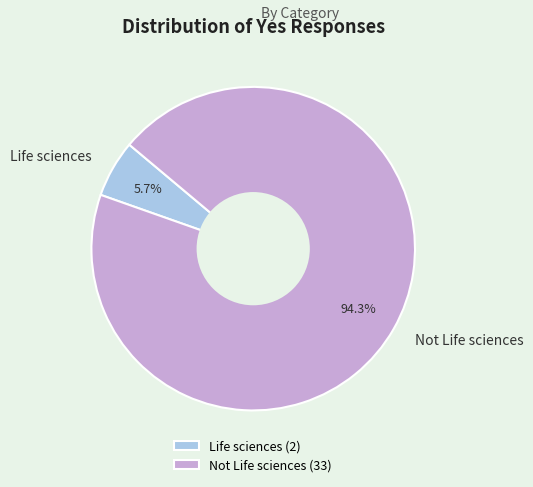

How many slices are in this pie chart?

2